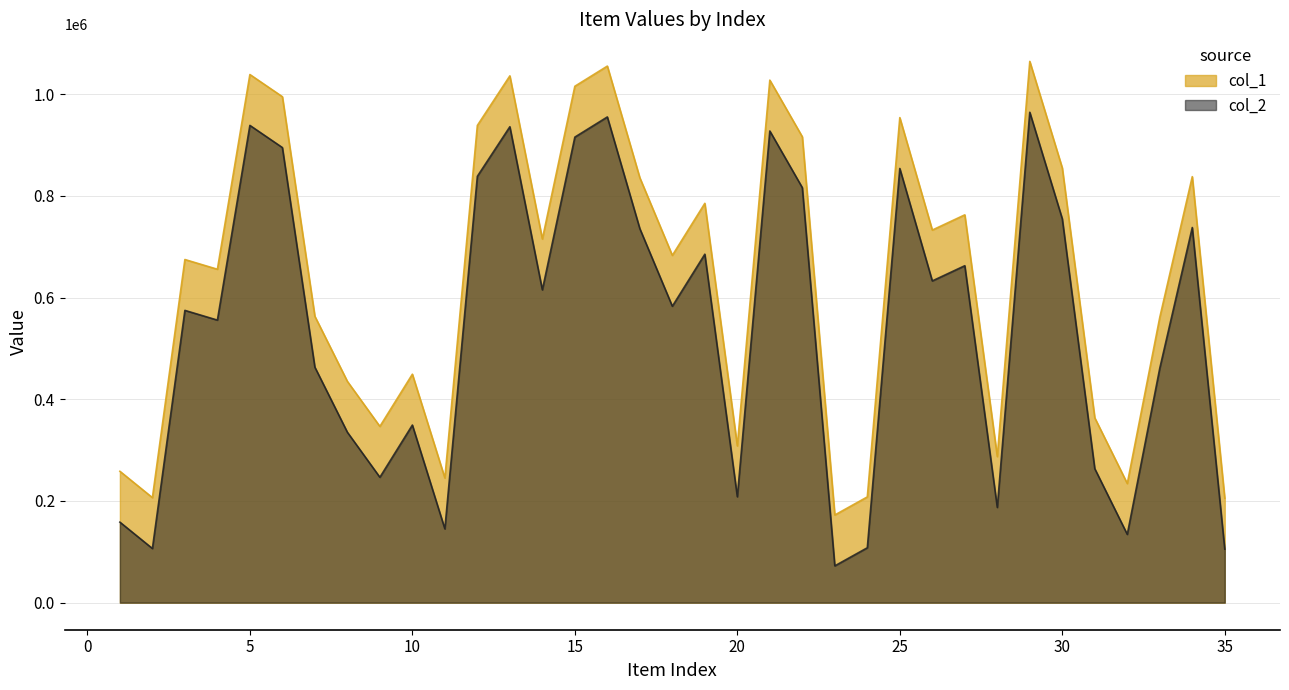

List the labels in order of col_1 value, smallest first.

23, 35, 2, 24, 32, 11, 1, 28, 20, 9, 31, 8, 10, 33, 7, 4, 3, 18, 14, 26, 27, 19, 17, 34, 30, 22, 12, 25, 6, 15, 21, 13, 5, 16, 29